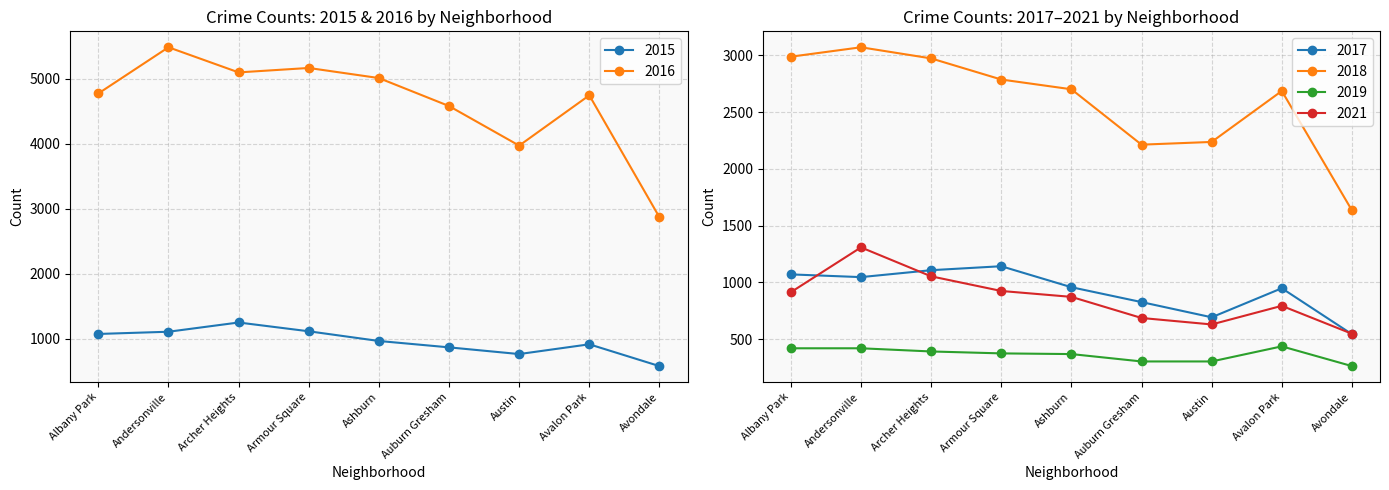

Is the value of 2017 at Archer Heights greater than the value of 2015 at Armour Square?

No